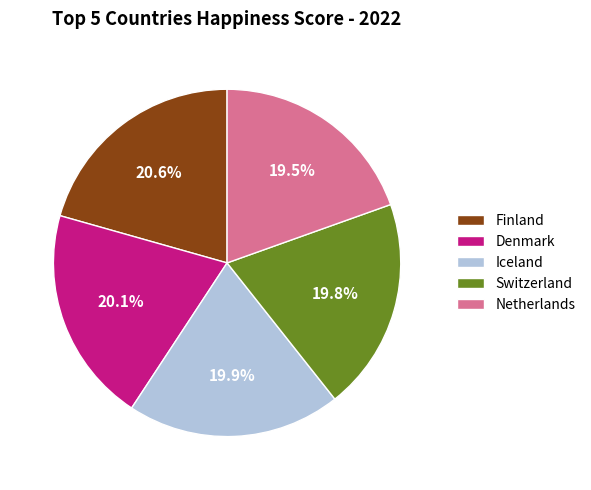

To the nearest percent, what is the combined percentage of Netherlands and Denmark?

40%